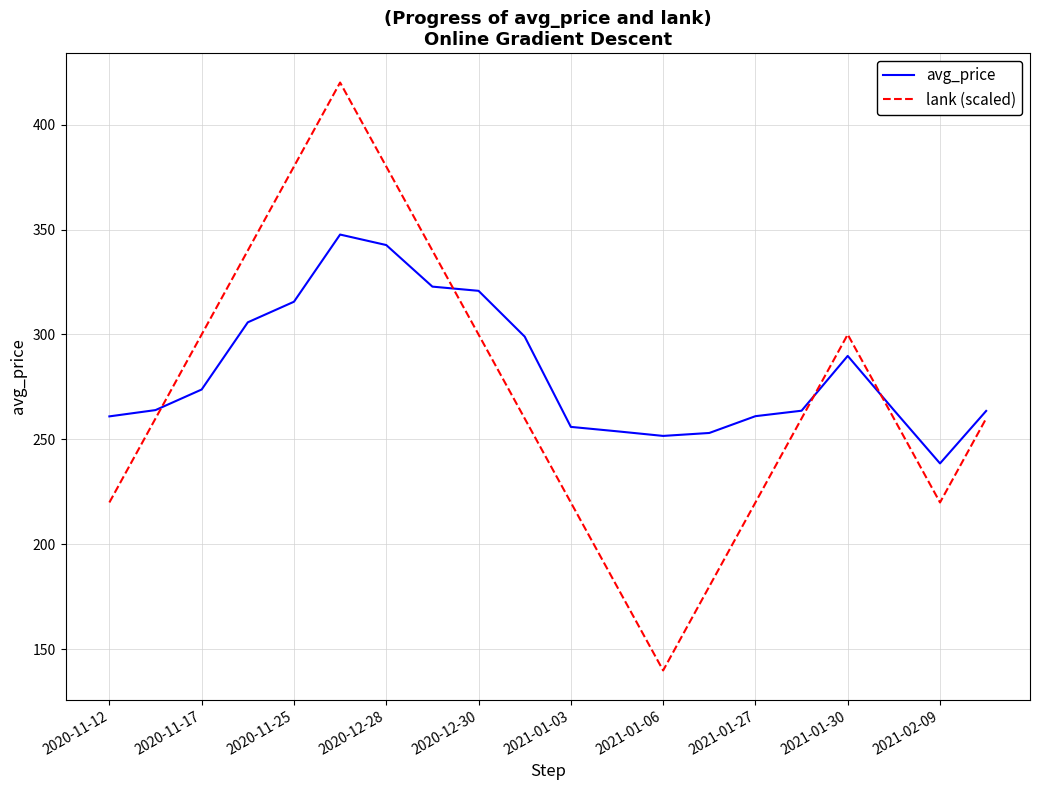

What are all the series names shown in the legend?

avg_price, lank (scaled)